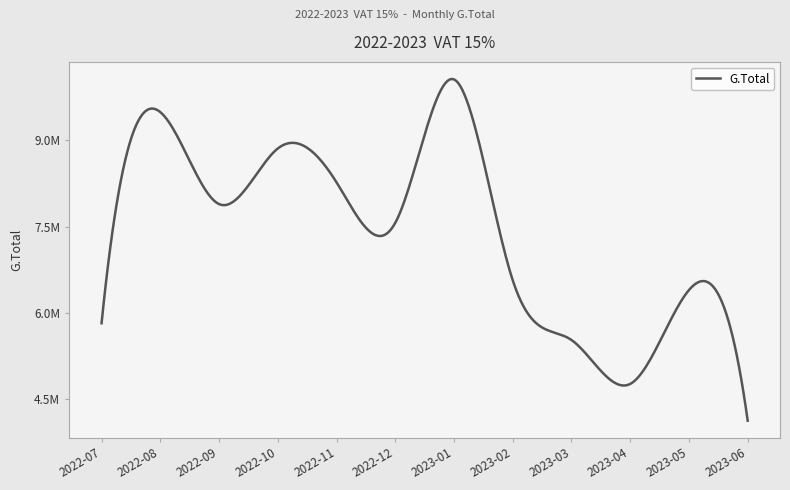

Reading left to right, what are all the values shown in this chart?

5822874.3	9491473.1	7893077.3	8858756.8	8271051.2	7566767.7	10059745.1	6569076.4	5531210.5	4767975.3	6399058.6	4129194.6